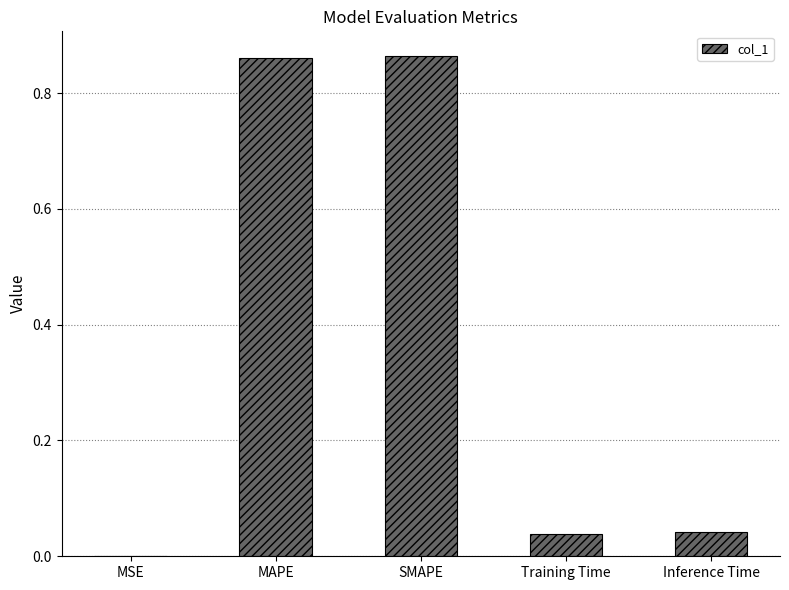

Which has a higher value, MSE or Inference Time?

Inference Time